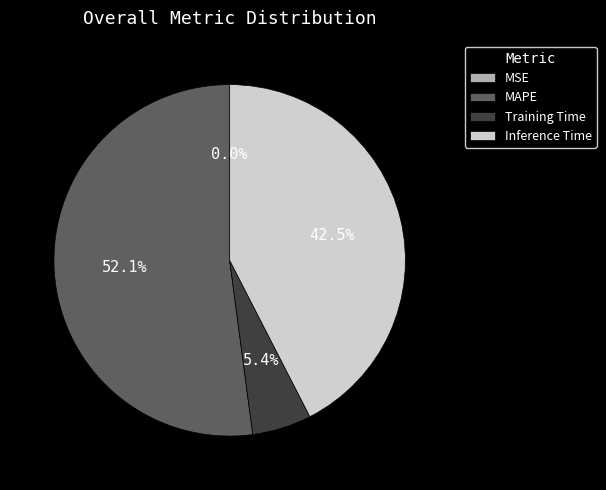

Is there any slice that represents more than half of the pie?

Yes